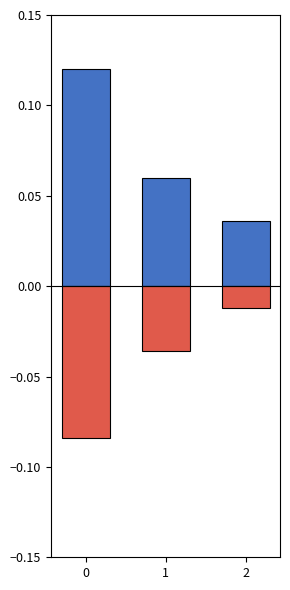

Reading left to right, transcribe all the data shown in this chart.

回复数: 0.1	0.1	0.0
点赞数: -0.1	-0.0	-0.0